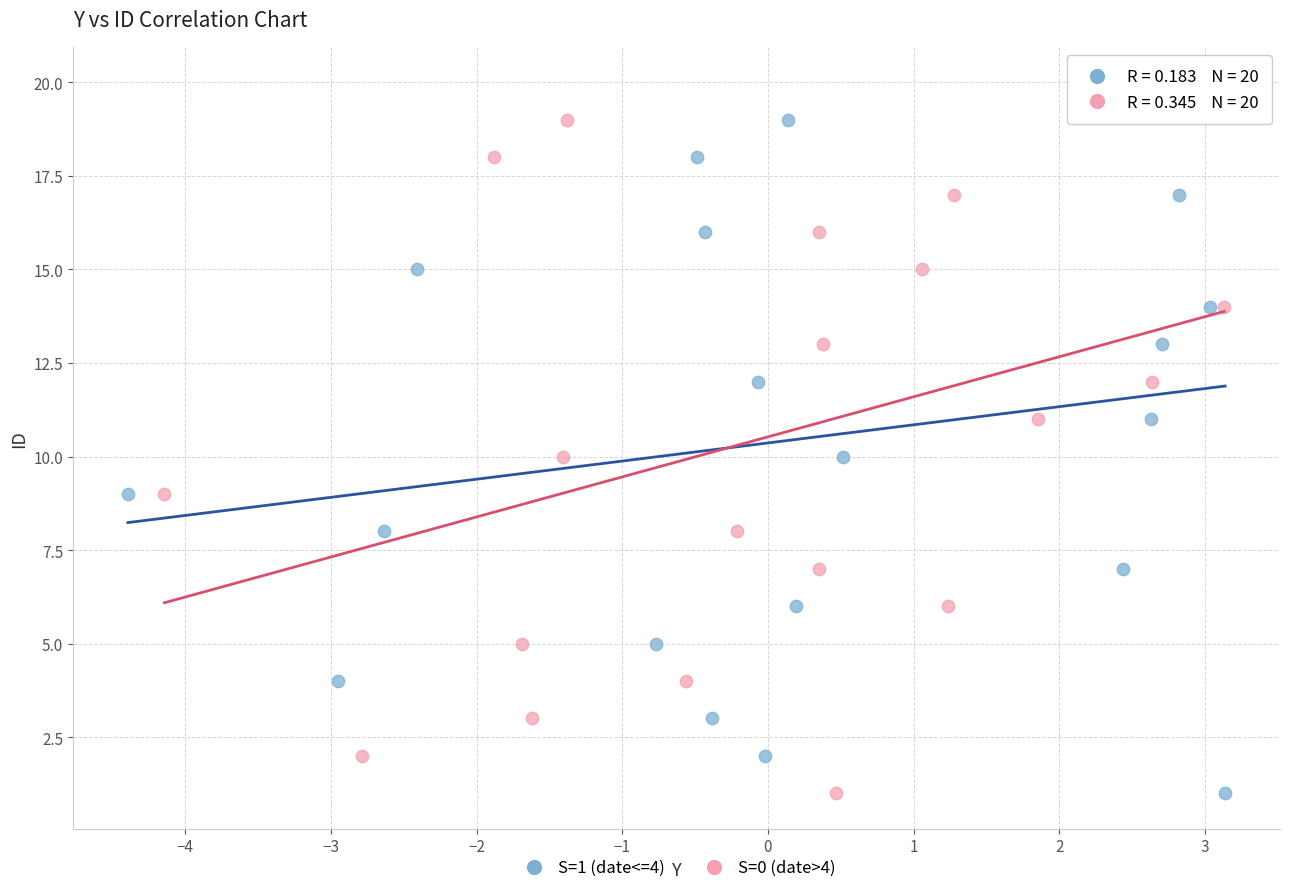

What are all the series names shown in the legend?

S=1 (date<=4), S=0 (date>4)